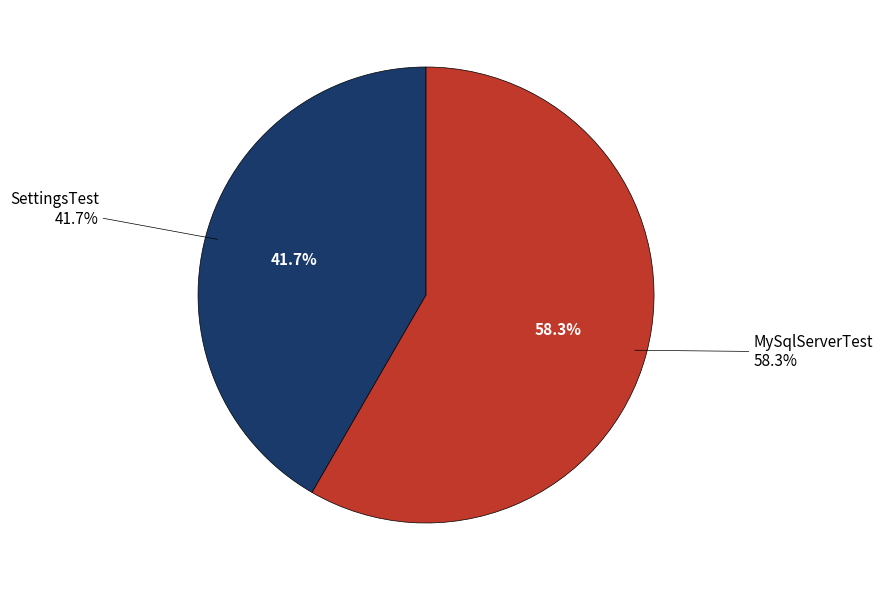

Is it true that SettingsTest is 47% of the pie?

False